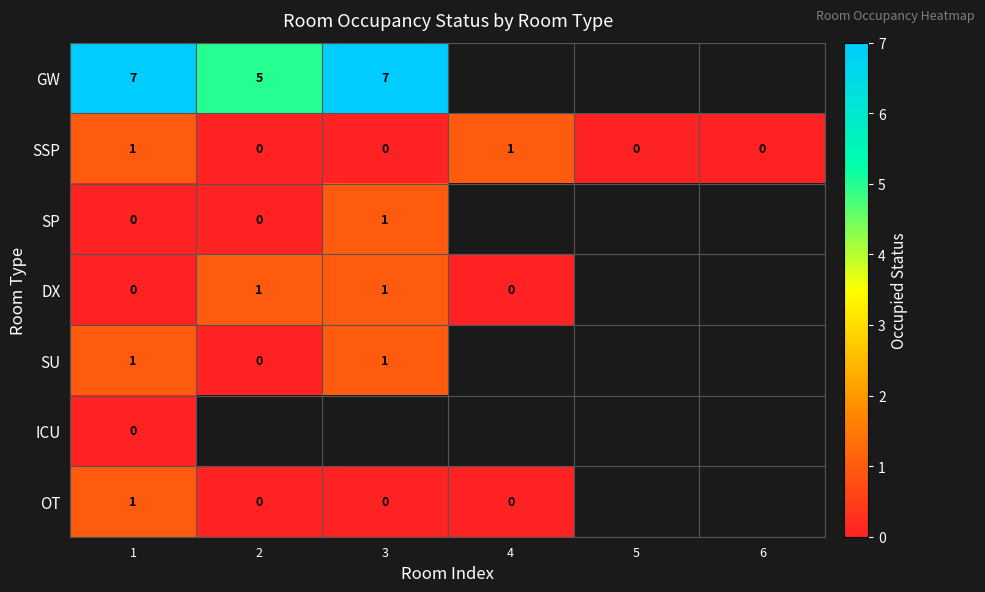

Between 4 and 2, which is larger?

2